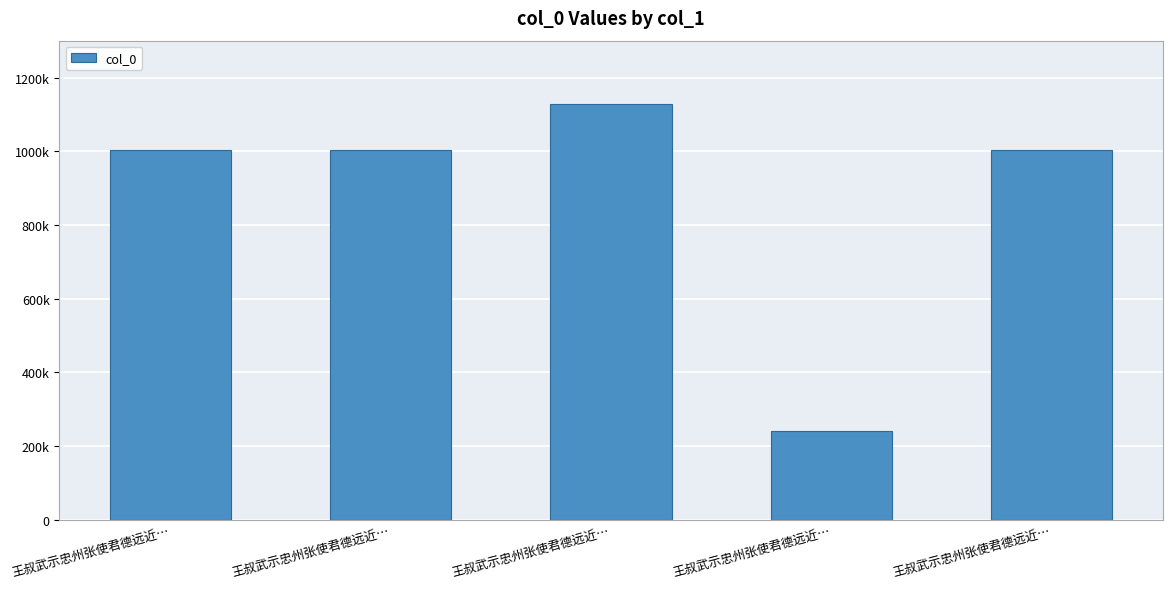

What is the difference between the maximum and minimum values?

888614